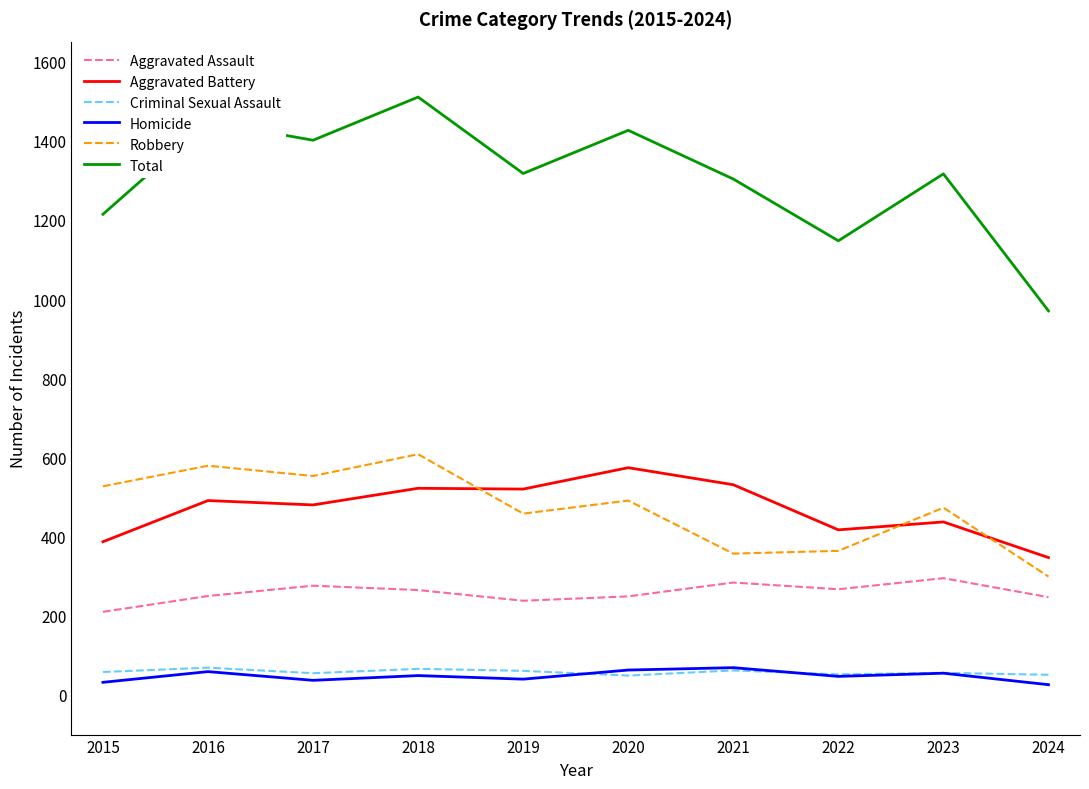

Which category has the highest value in the Total series?

2018